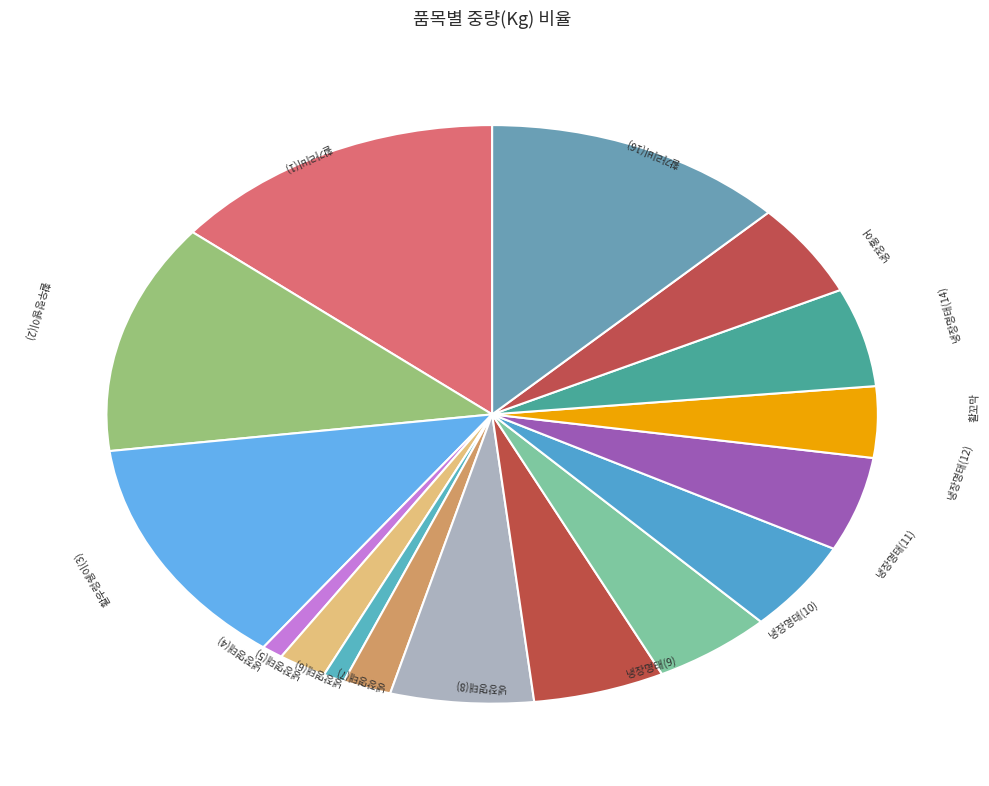

Do 냉장명태(10) and 냉장명태(7) together represent more than half of the pie?

No